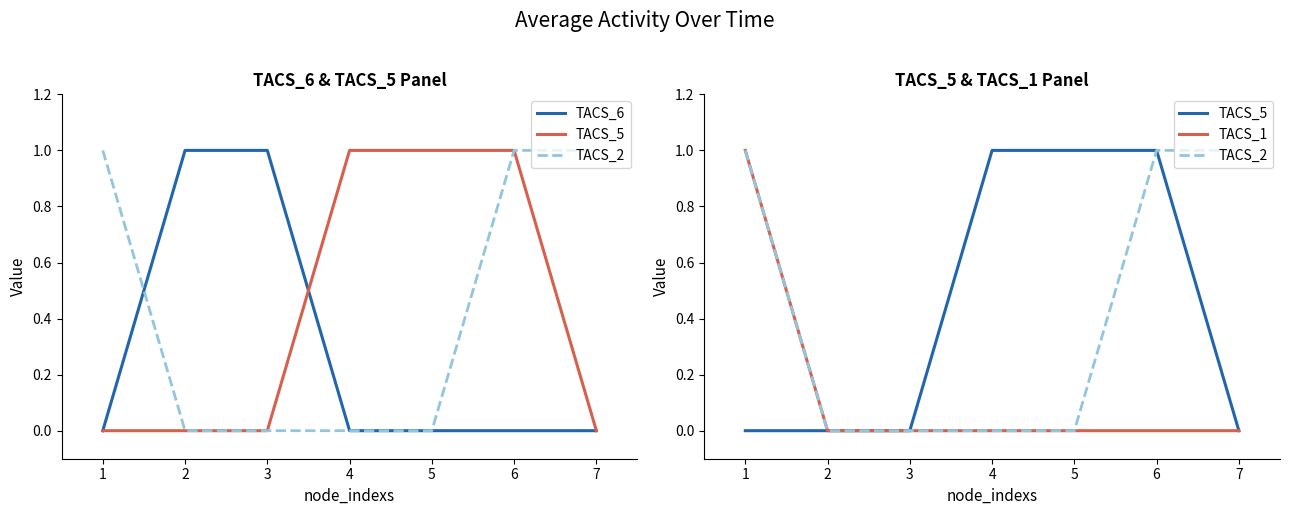

What is the greatest value displayed?

1